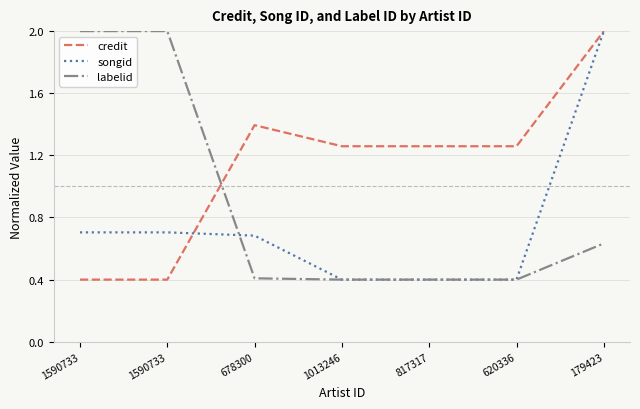

What is the value of the songid point at the 5th from the left?

0.4